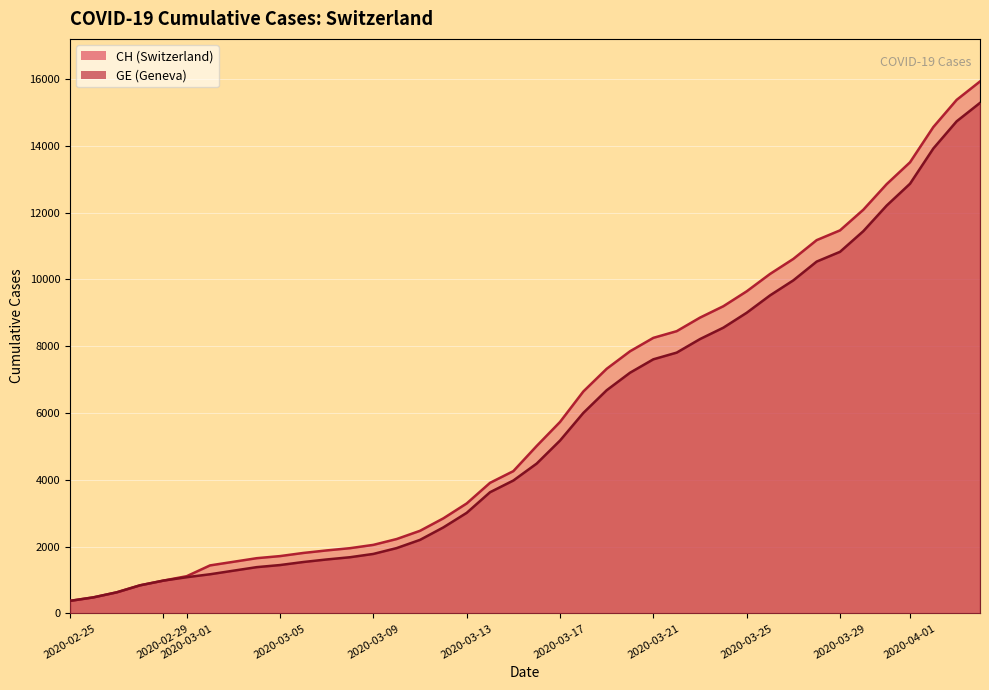

Rank the series by their average value, from highest to lowest.

CH, GE